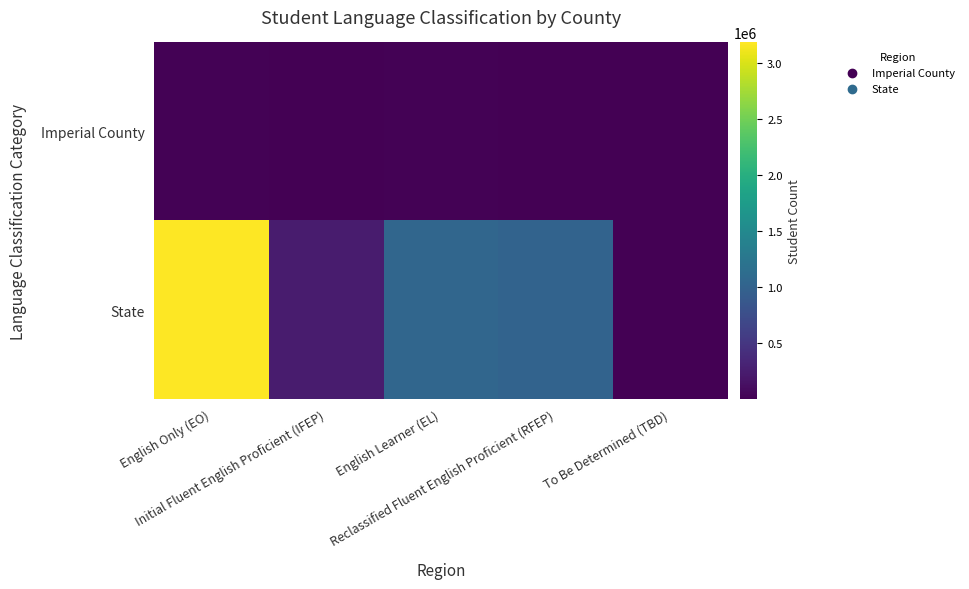

How many series are shown in this chart?

2